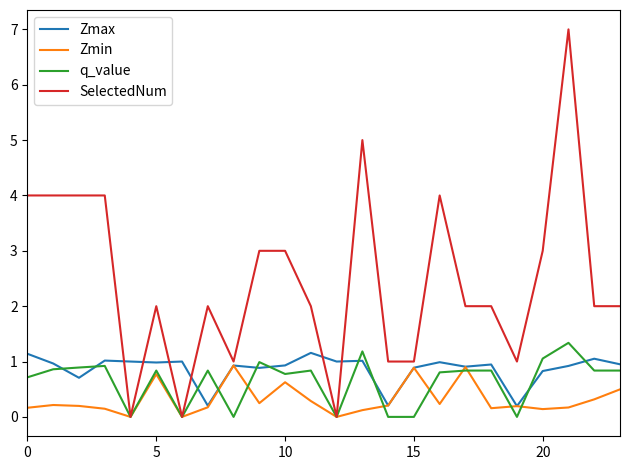

How many categories are shown in the chart?

24